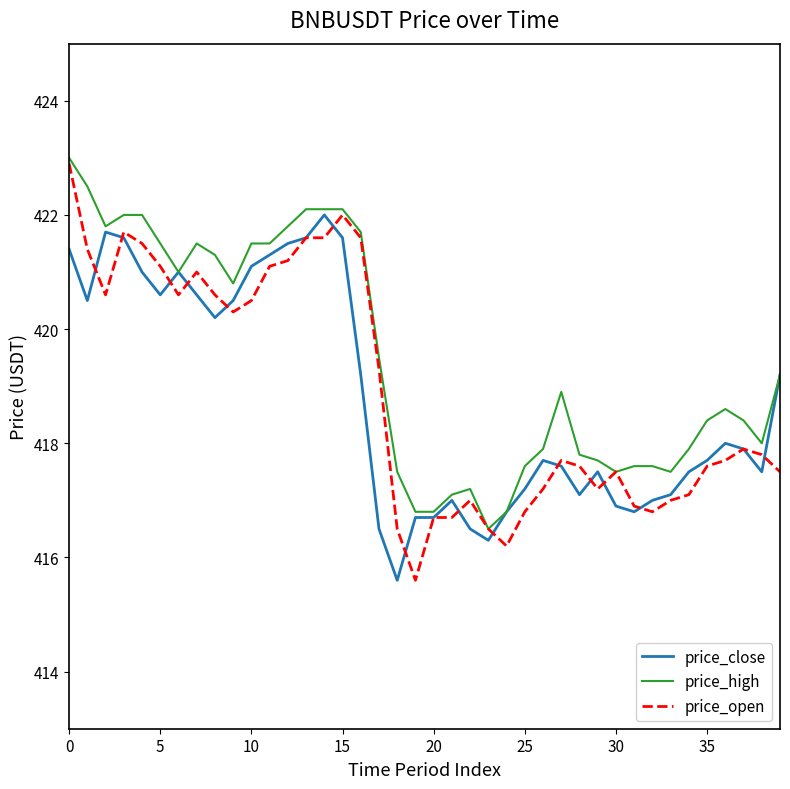

Reading right to left, transcribe all the data shown in this chart.

price_close: 419.2	417.5	417.9	418.0	417.7	417.5	417.1	417.0	416.8	416.9	417.5	417.1	417.6	417.7	417.2	416.8	416.3	416.5	417.0	416.7	416.7	415.6	416.5	419.2	421.6	422.0	421.6	421.5	421.3	421.1	420.5	420.2	420.6	421.0	420.6	421.0	421.6	421.7	420.5	421.4
price_high: 419.2	418.0	418.4	418.6	418.4	417.9	417.5	417.6	417.6	417.5	417.7	417.8	418.9	417.9	417.6	416.8	416.5	417.2	417.1	416.8	416.8	417.5	419.5	421.7	422.1	422.1	422.1	421.8	421.5	421.5	420.8	421.3	421.5	421.0	421.5	422.0	422.0	421.8	422.5	423.0
price_open: 417.5	417.8	417.9	417.7	417.6	417.1	417.0	416.8	416.9	417.5	417.2	417.6	417.7	417.2	416.8	416.2	416.5	417.0	416.7	416.7	415.6	416.5	419.3	421.6	422.0	421.6	421.6	421.2	421.1	420.5	420.3	420.6	421.0	420.6	421.1	421.5	421.7	420.6	421.4	422.9